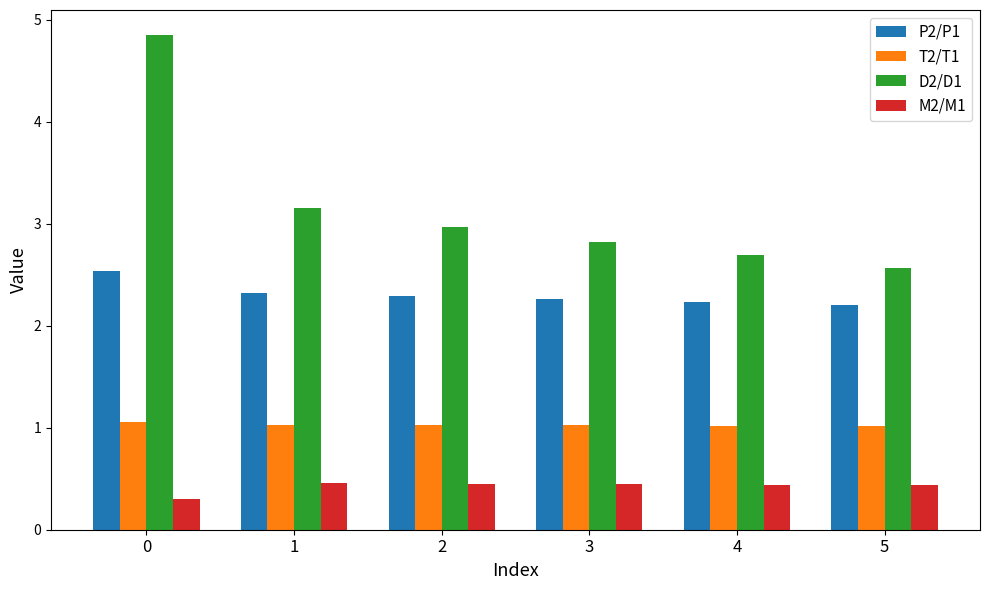

Rank the series at 1 from highest to lowest value.

D2/D1, P2/P1, T2/T1, M2/M1